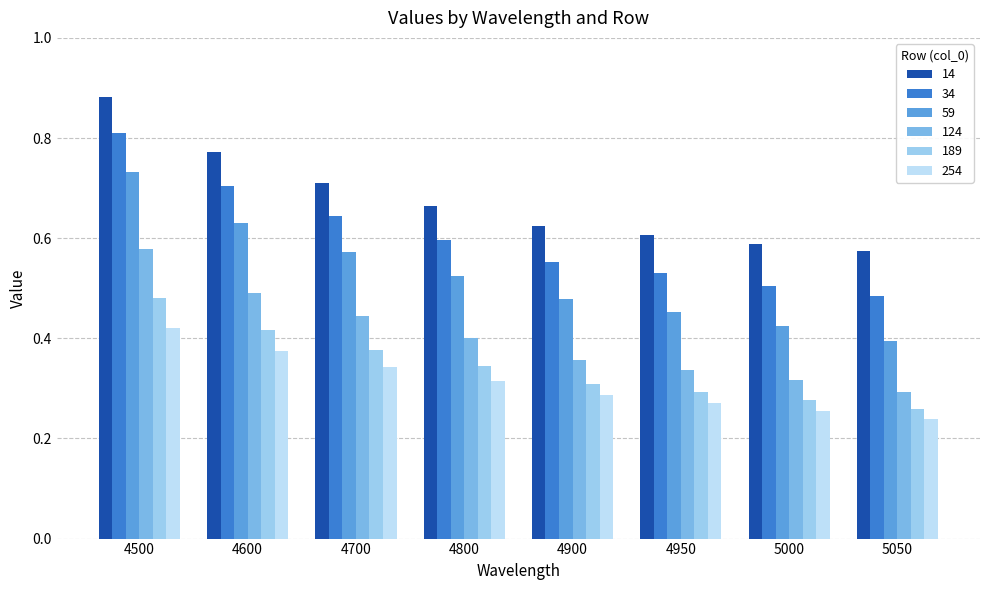

Is the value of 14 at 4500 greater than the value of 189 at 4800?

Yes